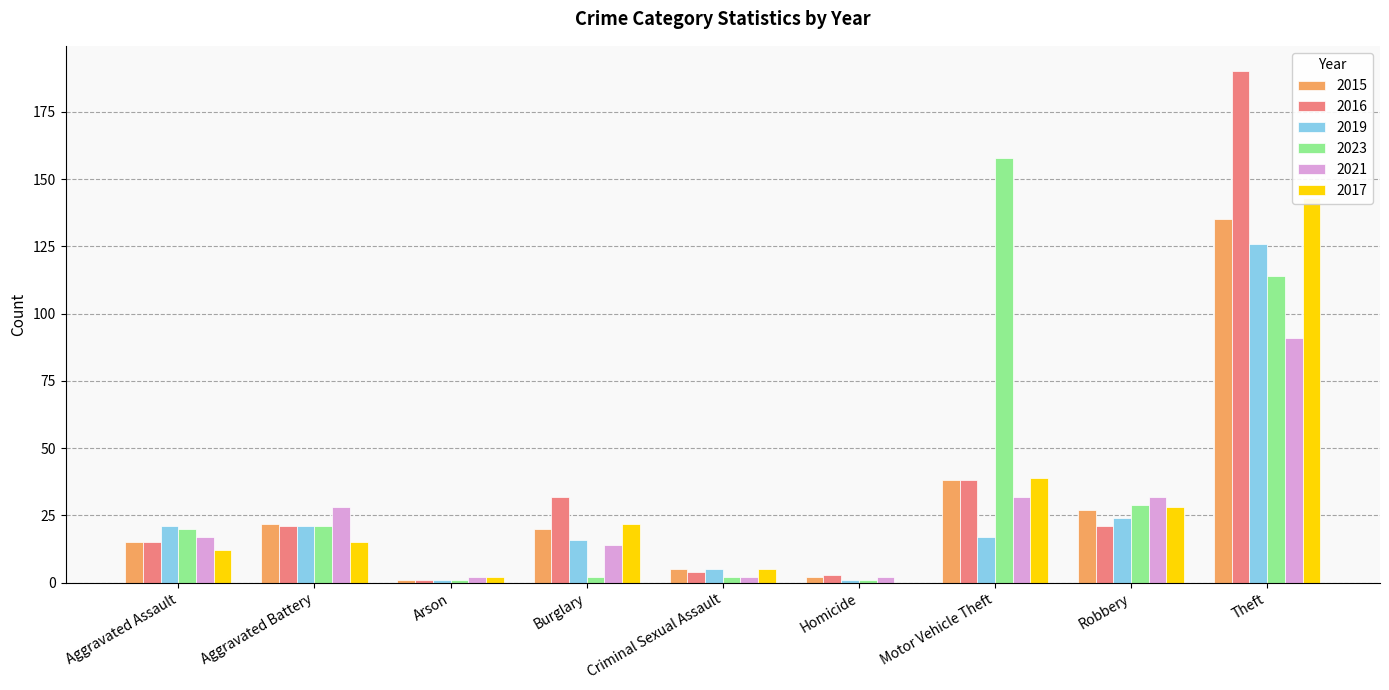

What is the sum of all 2019 values?

232